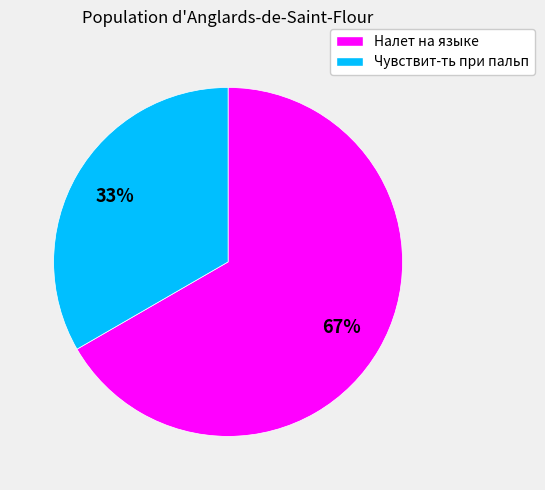

True or false: Чувствит-ть при пальп accounts for 33% of the total.

True